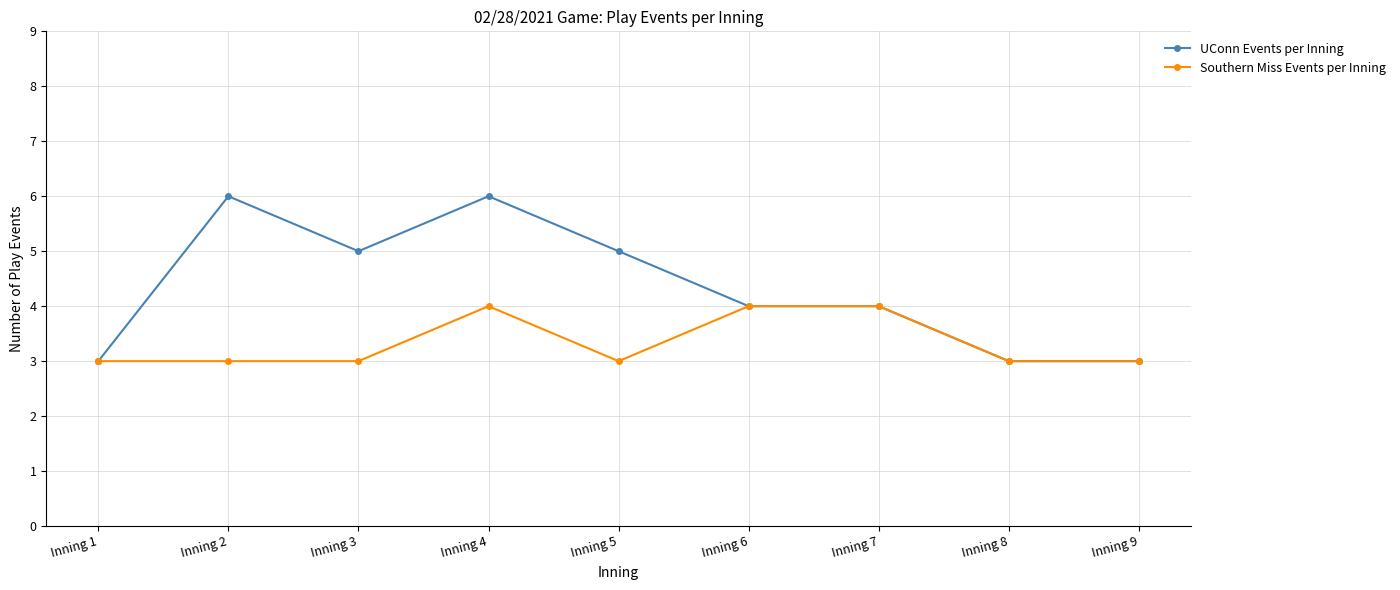

What is the minimum value shown in the chart?

3